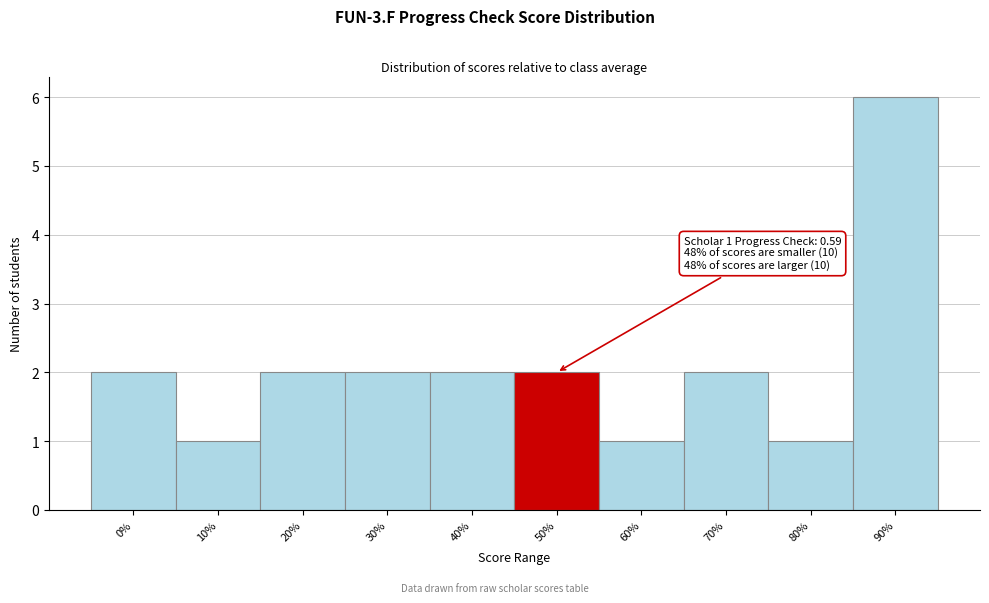

Reading left to right, transcribe all the data shown in this chart.

2	1	2	2	2	2	1	2	1	6